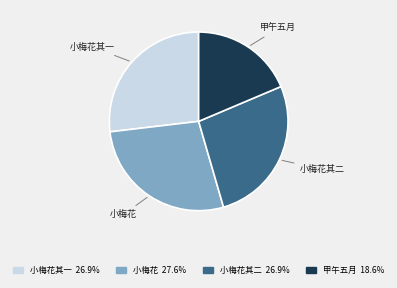

Approximately how many times larger is the value at 甲午五月 compared to 小梅花其一?

0.7